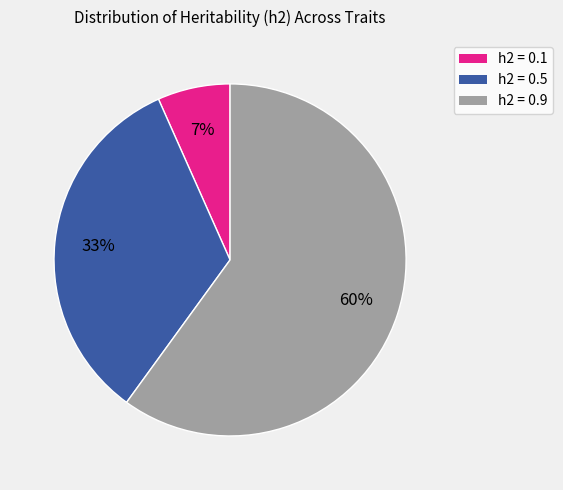

To the nearest percent, what is the average slice percentage?

33%